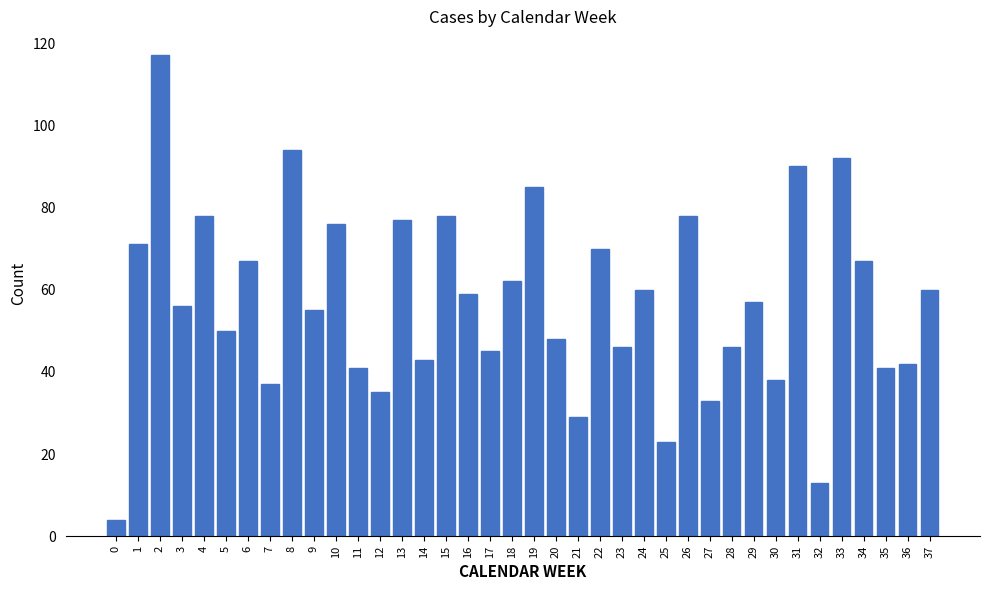

Reading left to right, transcribe all the data shown in this chart.

4	71	117	56	78	50	67	37	94	55	76	41	35	77	43	78	59	45	62	85	48	29	70	46	60	23	78	33	46	57	38	90	13	92	67	41	42	60